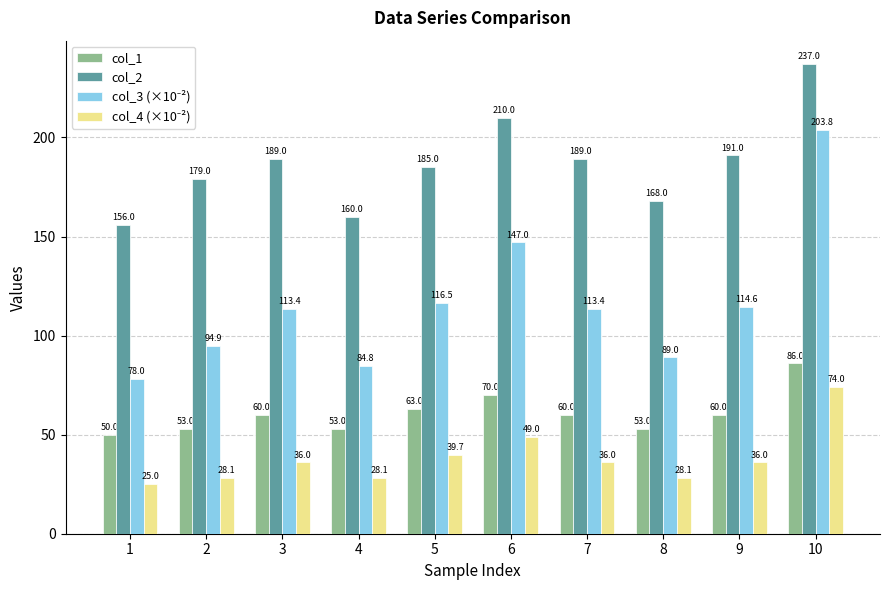

How many values in the col_2 series are below 189?

5